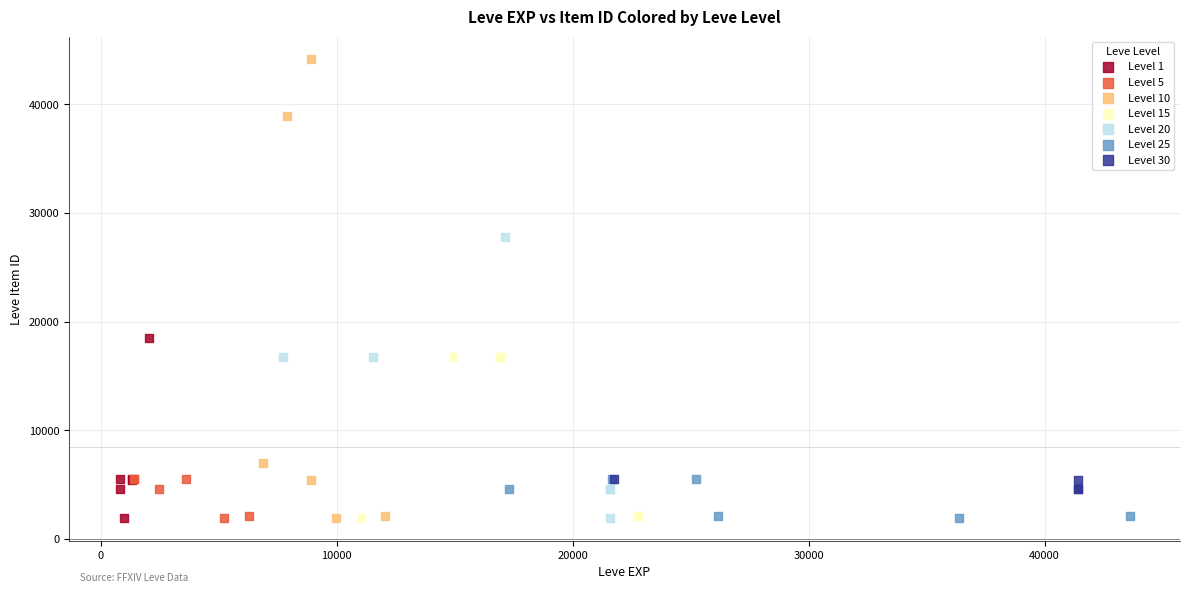

Which series has the widest spread of Y values?

Level 10